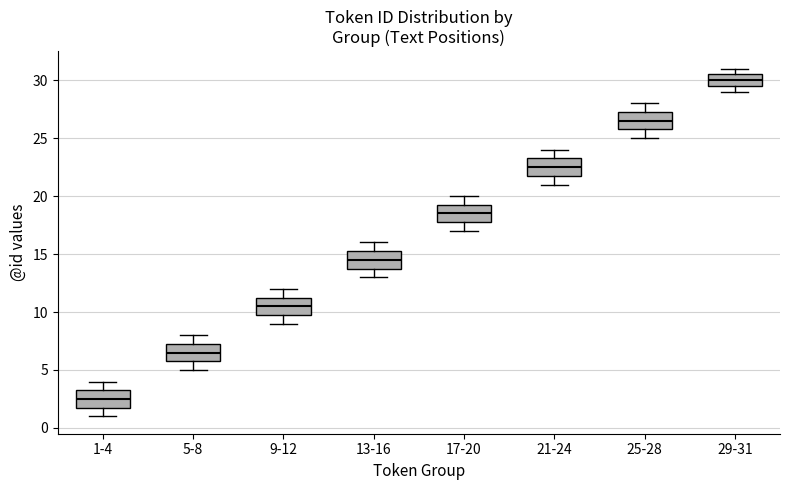

Reading left to right, transcribe this box plot: for each box, give where its median line is, the range the box spans, and where its two whiskers end, as read against the y-axis. The values are not printed on the chart, so give them approximately, as read against the axis.

1-4: median 2.5, box 2.0 to 3.5, whiskers 1.0 to 4.0
5-8: median 6.5, box 6.0 to 7.5, whiskers 5.0 to 8.0
9-12: median 10.5, box 10.0 to 11.5, whiskers 9.0 to 12.0
13-16: median 14.5, box 14.0 to 15.5, whiskers 13.0 to 16.0
17-20: median 18.5, box 18.0 to 19.5, whiskers 17.0 to 20.0
21-24: median 22.5, box 22.0 to 23.5, whiskers 21.0 to 24.0
25-28: median 26.5, box 26.0 to 27.5, whiskers 25.0 to 28.0
29-31: median 30.0, box 29.5 to 30.5, whiskers 29.0 to 31.0